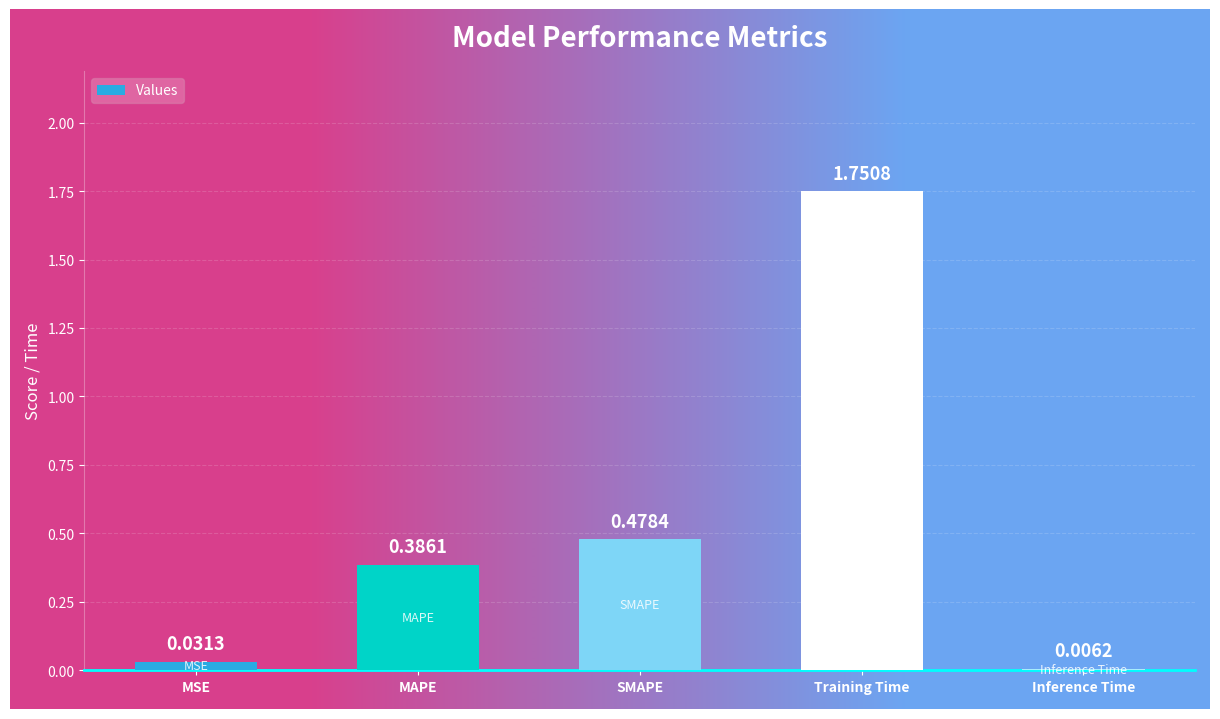

Which category has the highest value across all series?

Training Time